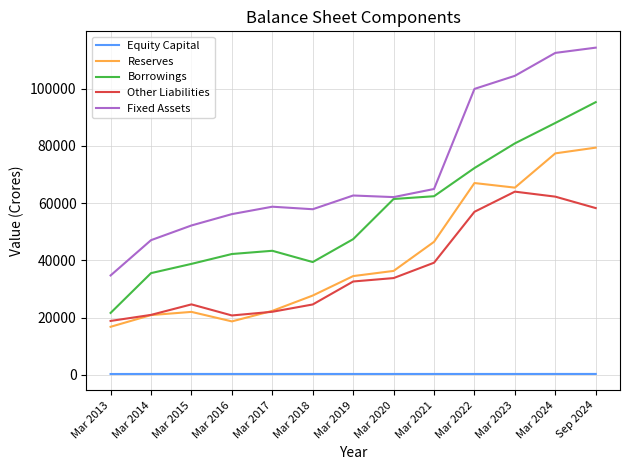

How many lines are shown in the chart?

5